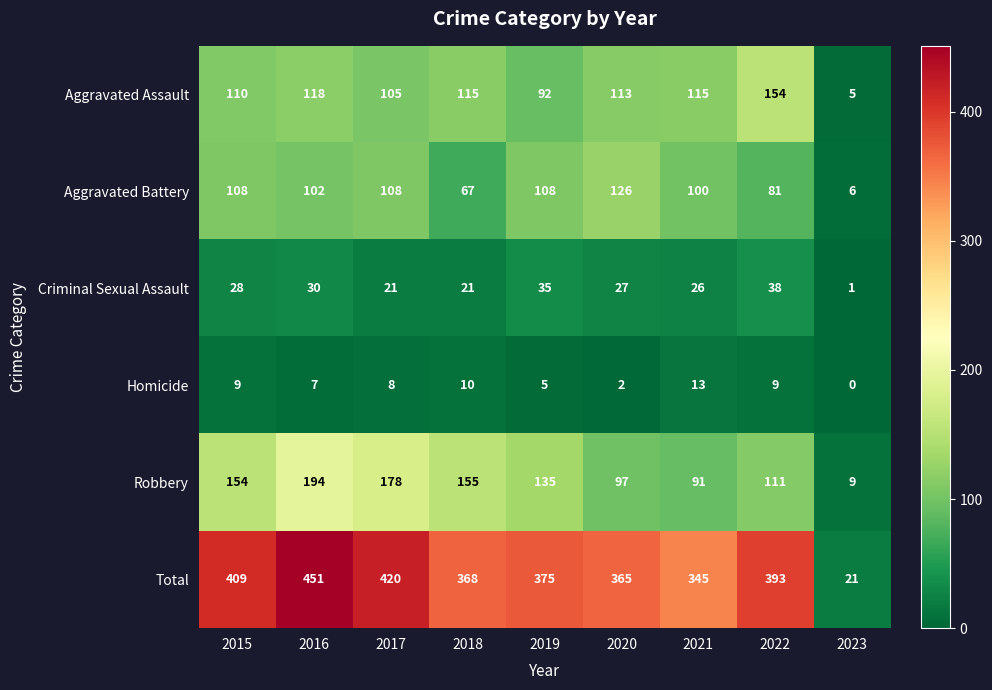

Rank the series by their maximum value, from highest to lowest.

Total, Robbery, Aggravated Assault, Aggravated Battery, Criminal Sexual Assault, Homicide